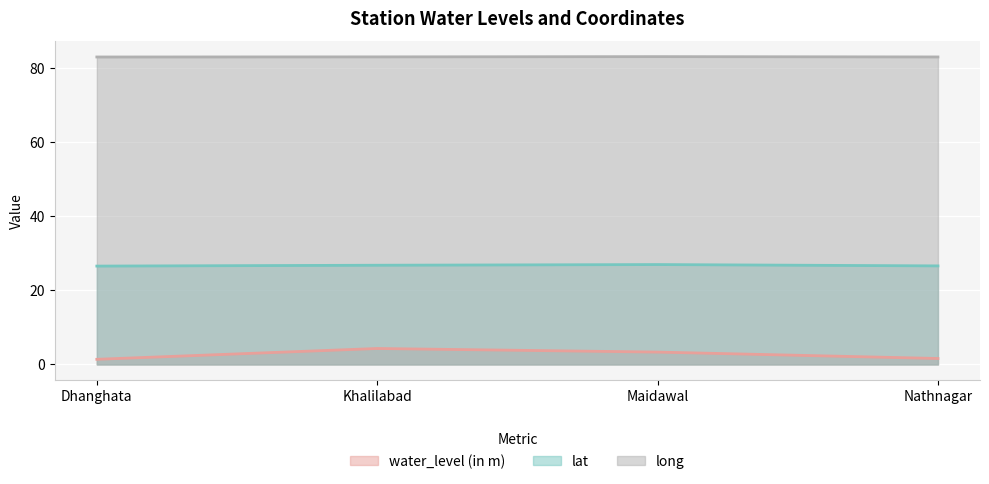

What is the sum of the lat (line) values at Dhanghata and Khalilabad?

53.3